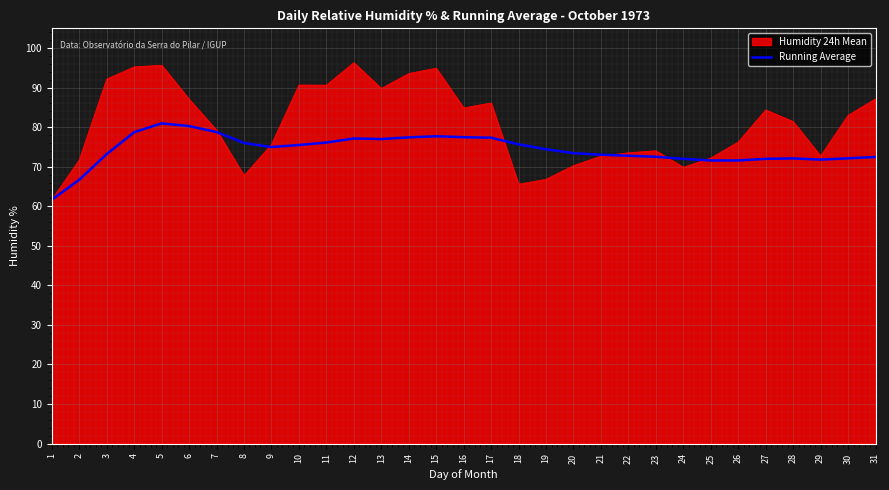

Rank the series at 19 from highest to lowest value.

Running Average, Humidity 24h Mean